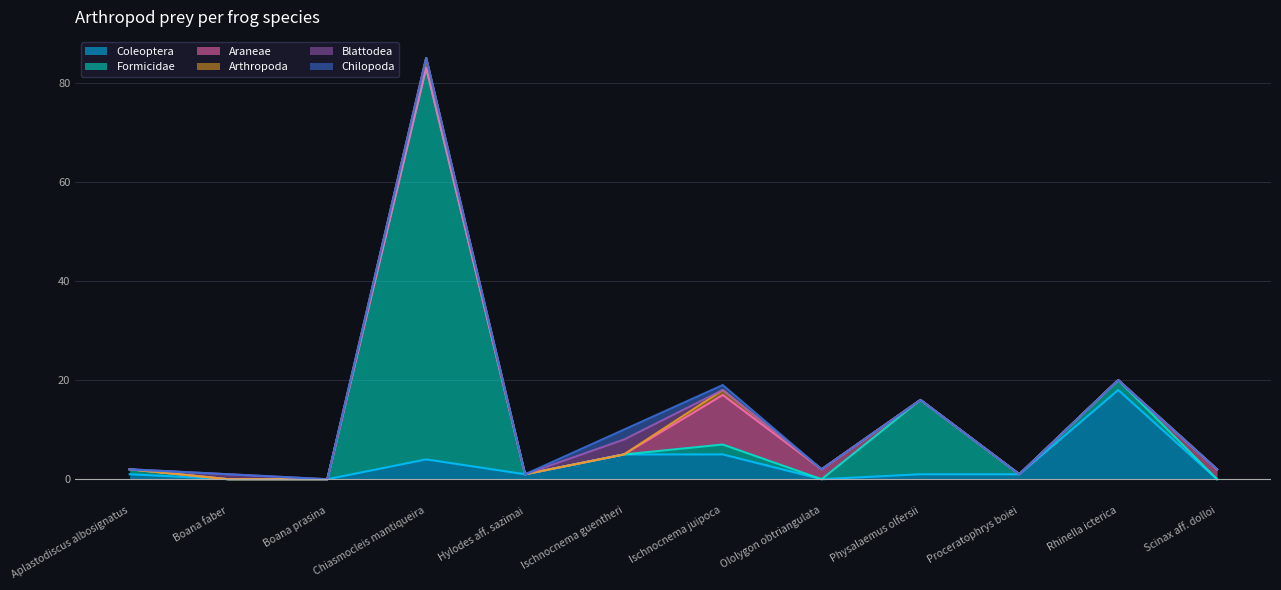

Rank the series at Boana prasina from highest to lowest value.

Coleoptera, Formicidae, Araneae, Arthropoda, Blattodea, Chilopoda